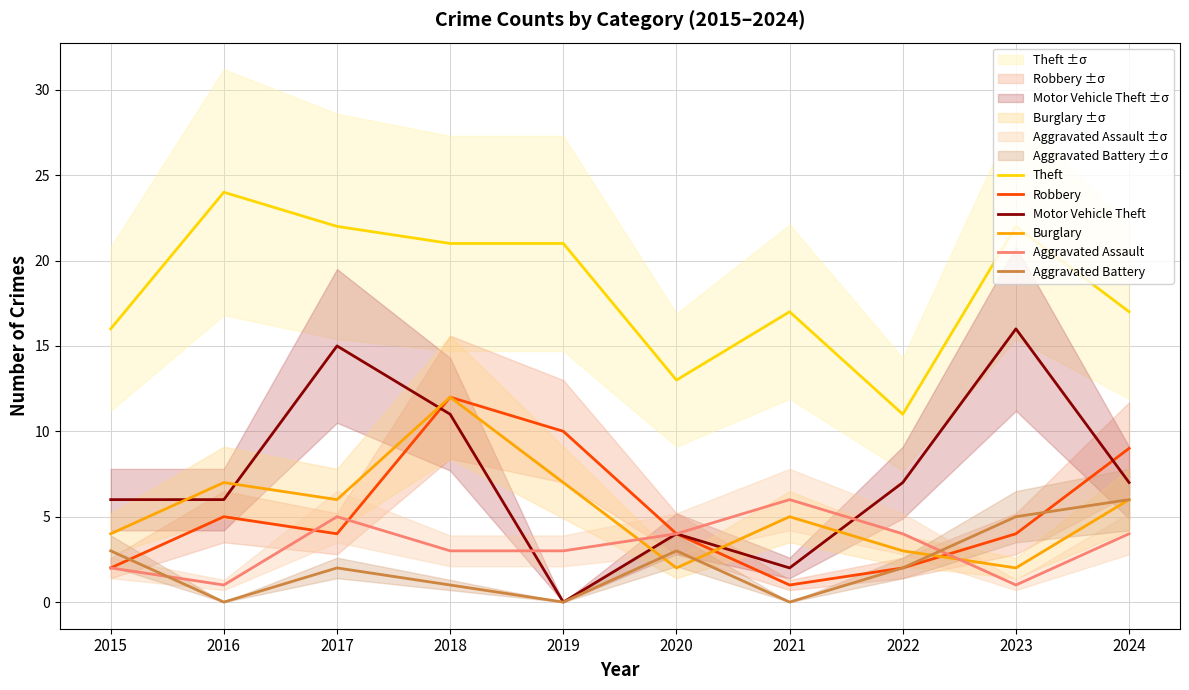

What is the value of the Robbery point at the 2nd from the left?

5